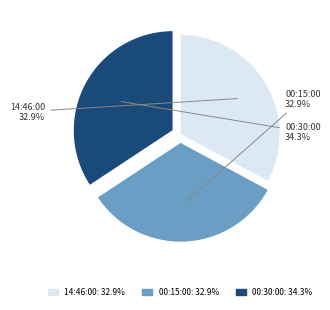

Which has a higher value, 00:15:00 or 00:30:00?

00:30:00